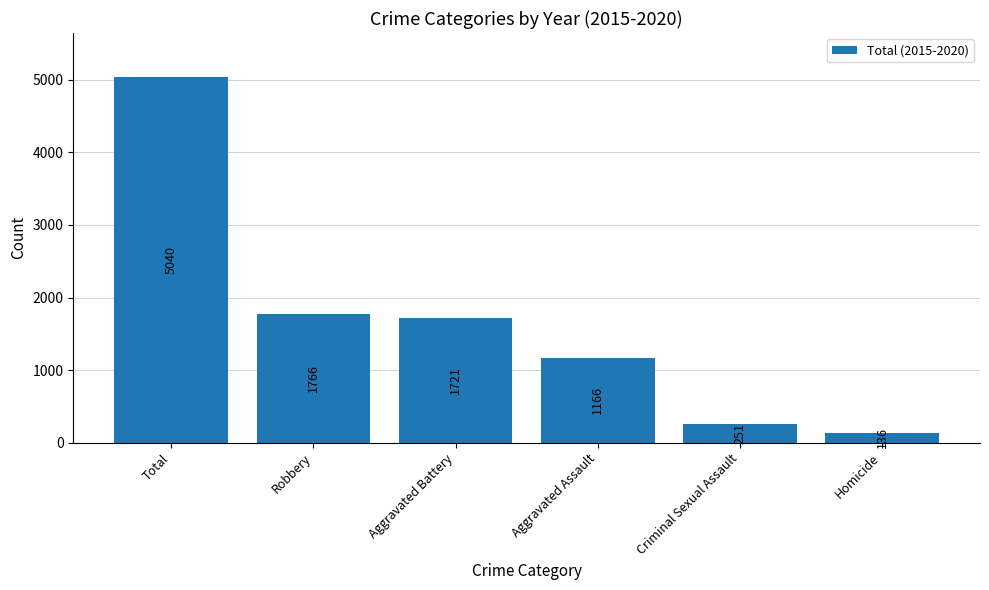

Which category has the highest value across all series?

Total